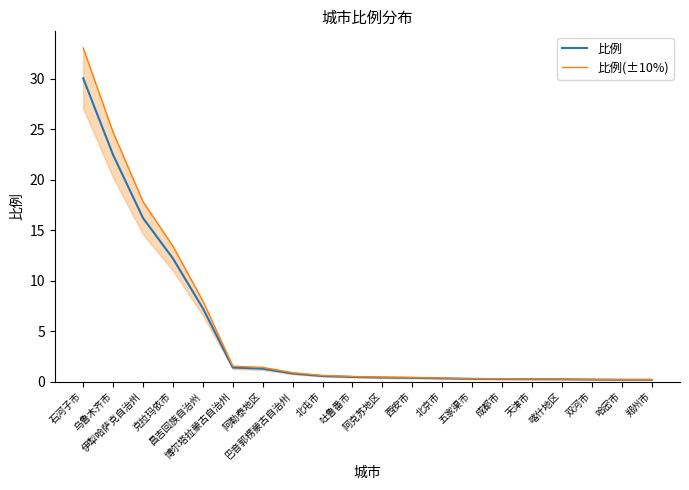

True or false: 比例(±10%) and 比例 cross at least once.

False